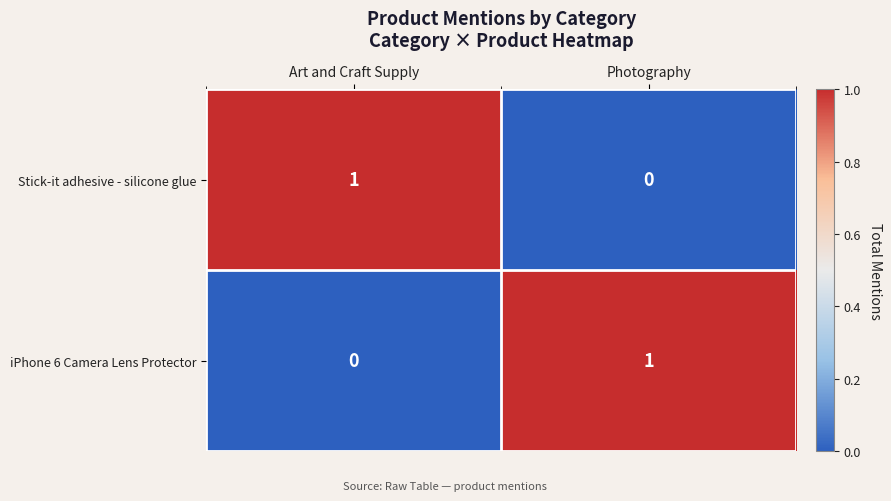

At Photography, list the series in order from smallest to largest.

Stick-it adhesive - silicone glue, iPhone 6 Camera Lens Protector